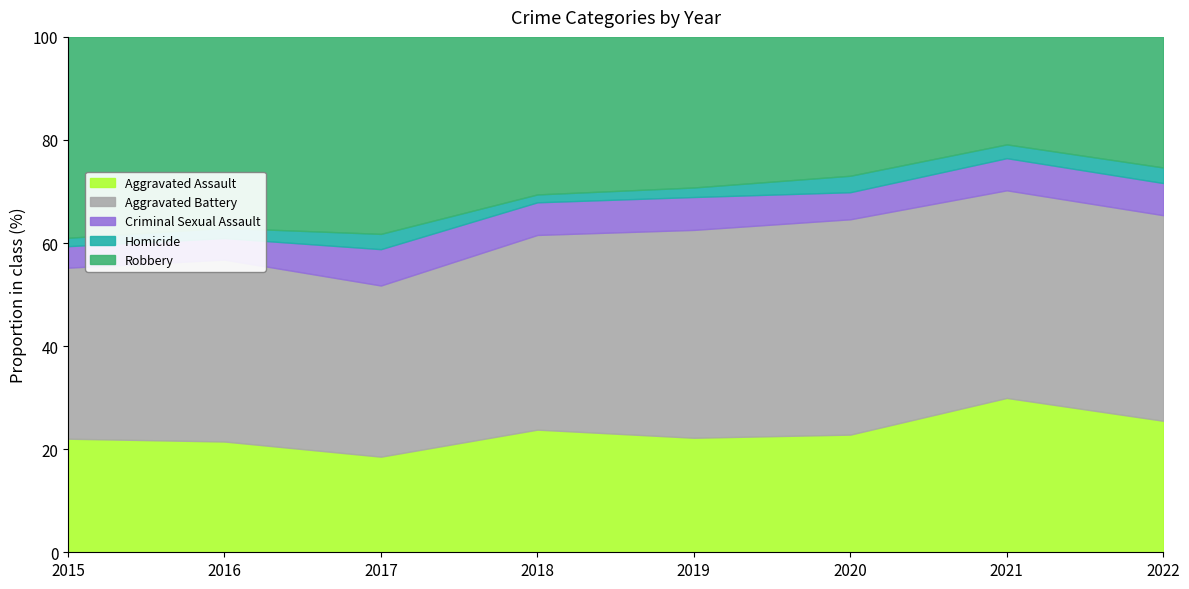

At which category does Criminal Sexual Assault reach its first local valley?

2018